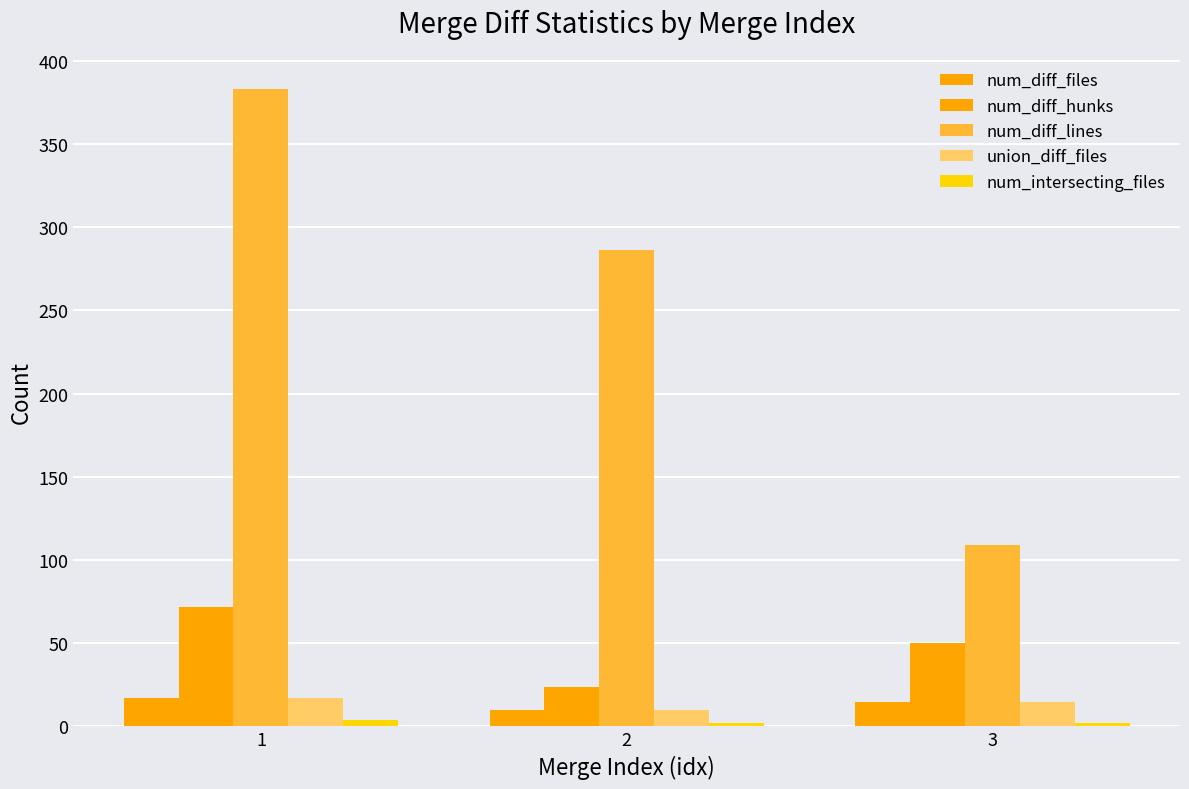

Count the number of categories in the chart.

3